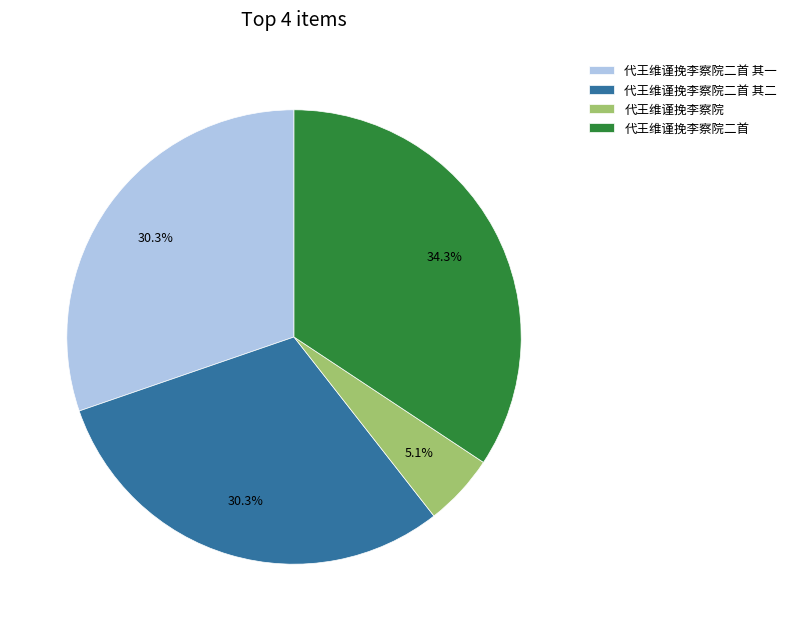

To the nearest percent, what is the combined percentage of 代王维谨挽李察院二首 其一 and 代王维谨挽李察院二首?

65%